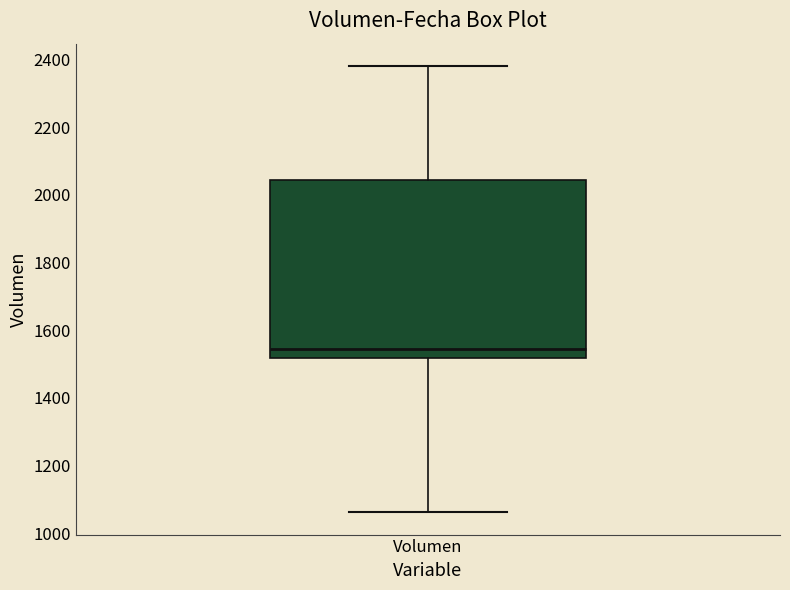

Read this box plot against the y-axis: the position of the median line, the range covered by the box, and the ends of both whiskers. The values are not printed on the chart, so give them approximately, as read against the axis.

median 1540, box 1520 to 2040, whiskers 1060 to 2380